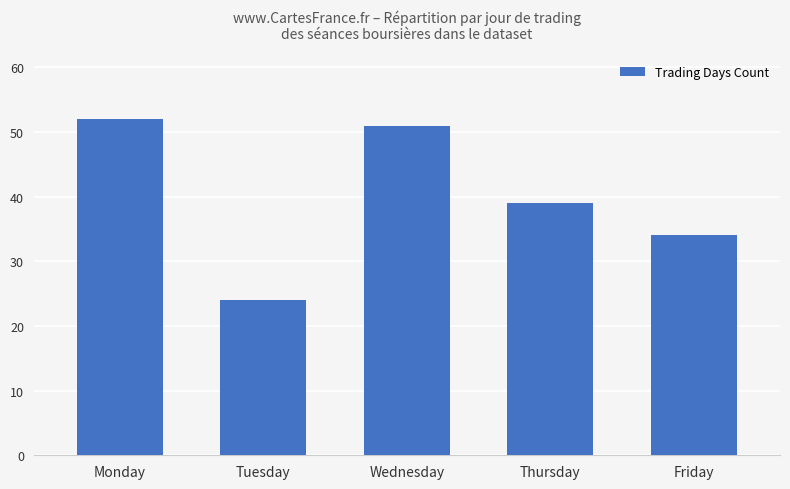

The value at Wednesday is 51. True or false?

True